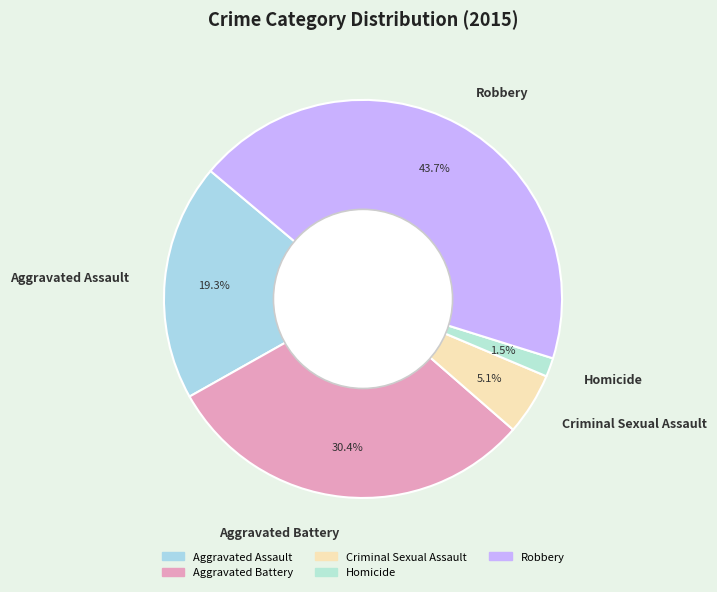

Does Aggravated Battery account for over 50% of the chart?

No